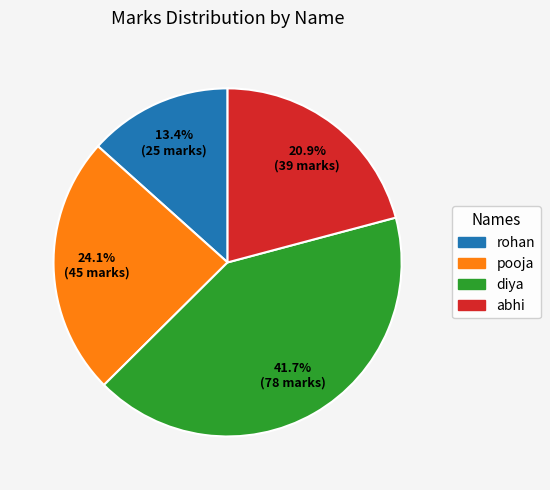

The diya slice represents 57% of the pie. True or false?

False